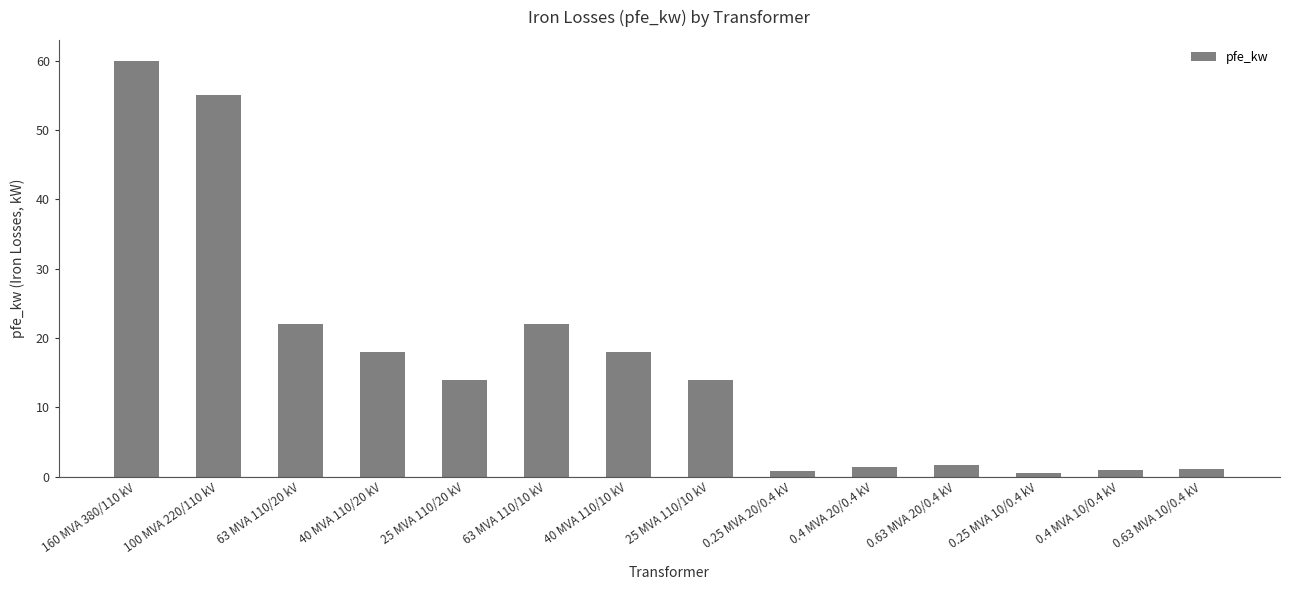

Read the value at 0.4 MVA 20/0.4 kV.

1.4